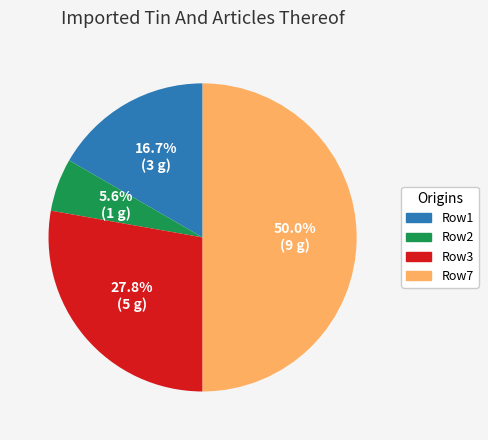

Is Row2 the majority of the pie?

No